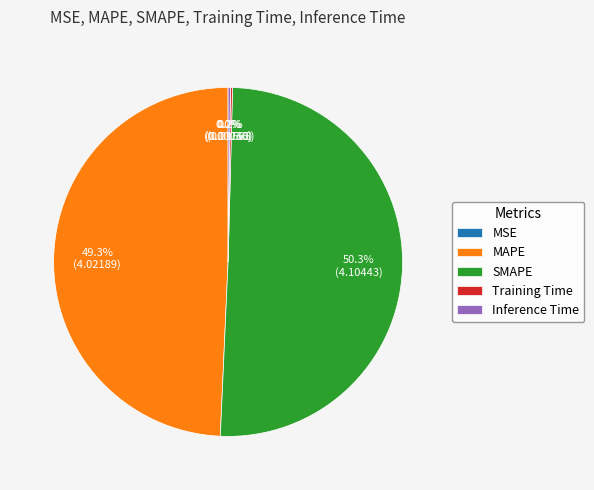

Which slice represents more than half of the pie?

SMAPE